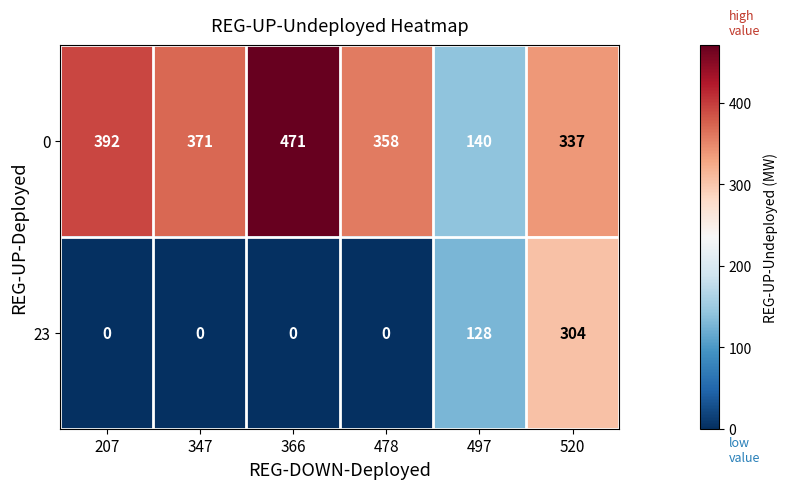

What is the maximum value for 23?

304